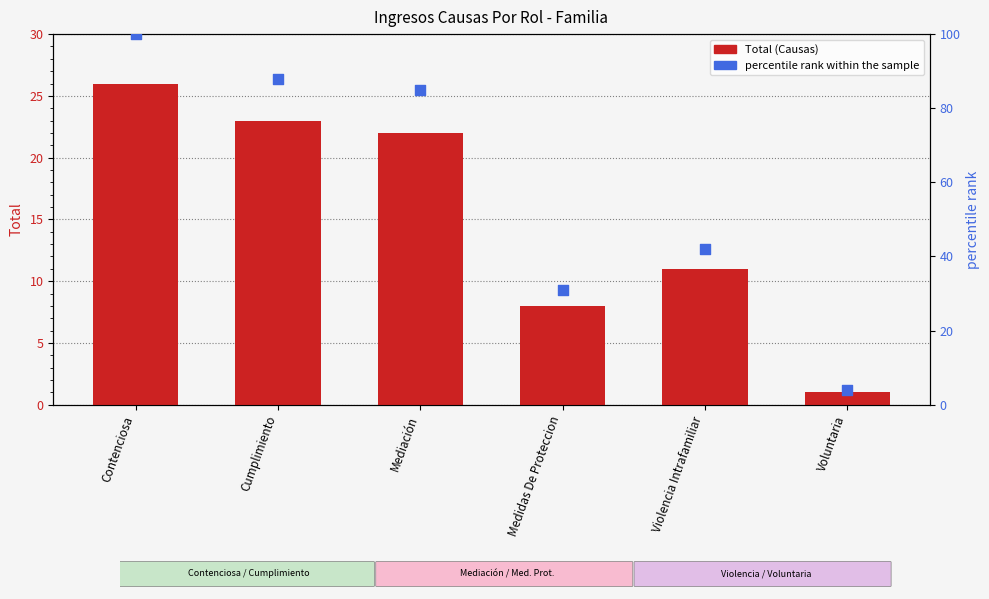

At how many categories does at least one series exceed 58?

3